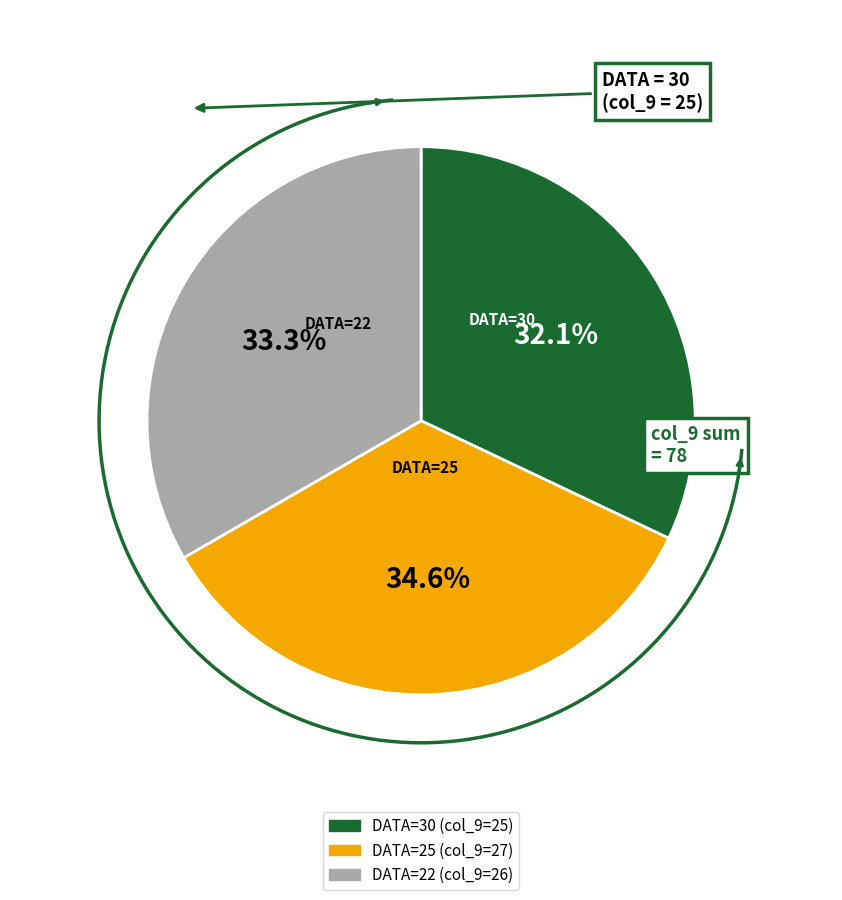

Does any single category account for the majority?

No